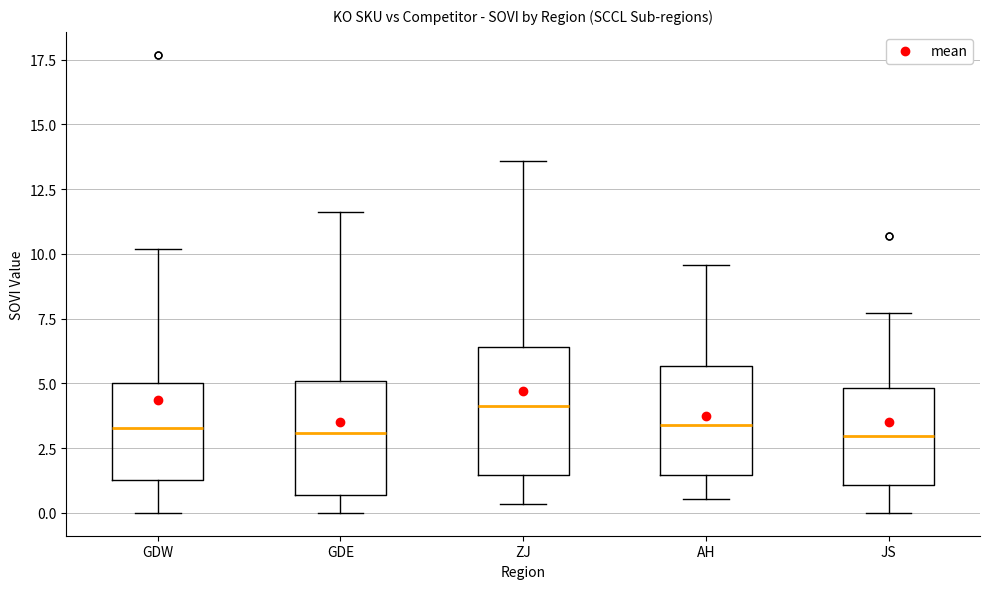

Reading left to right, transcribe this box plot: for each box, give where its median line is, the range the box spans, and where its two whiskers end, as read against the y-axis. The values are not printed on the chart, so give them approximately, as read against the axis.

GDW: median 3.5, box 1.5 to 5.0, whiskers 0.0 to 10.0
GDE: median 3.0, box 0.5 to 5.0, whiskers 0.0 to 11.5
ZJ: median 4.0, box 1.5 to 6.5, whiskers 0.5 to 13.5
AH: median 3.5, box 1.5 to 5.5, whiskers 0.5 to 9.5
JS: median 3.0, box 1.0 to 5.0, whiskers 0.0 to 7.5